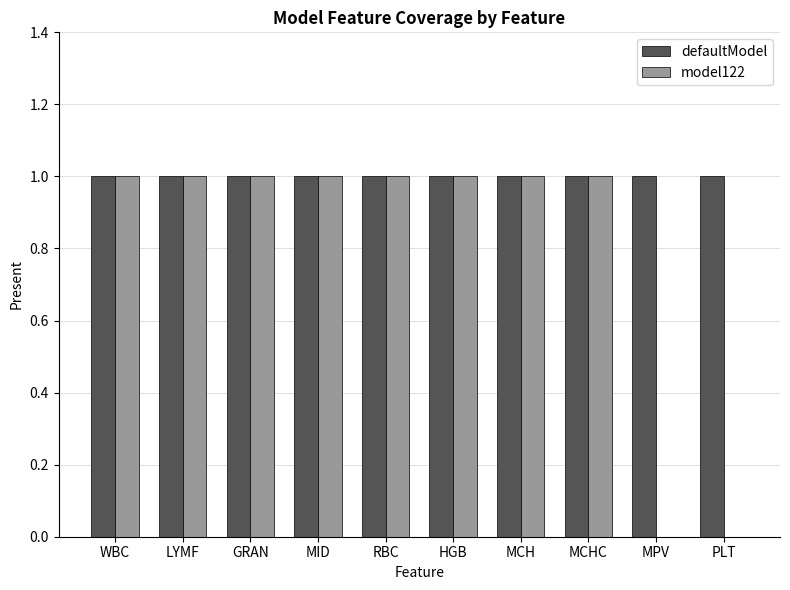

Reading left to right, list all the values displayed in this chart.

defaultModel: WBC=1	LYMF=1	GRAN=1	MID=1	RBC=1	HGB=1	MCH=1	MCHC=1	MPV=1	PLT=1
model122: WBC=1	LYMF=1	GRAN=1	MID=1	RBC=1	HGB=1	MCH=1	MCHC=1	MPV=0	PLT=0